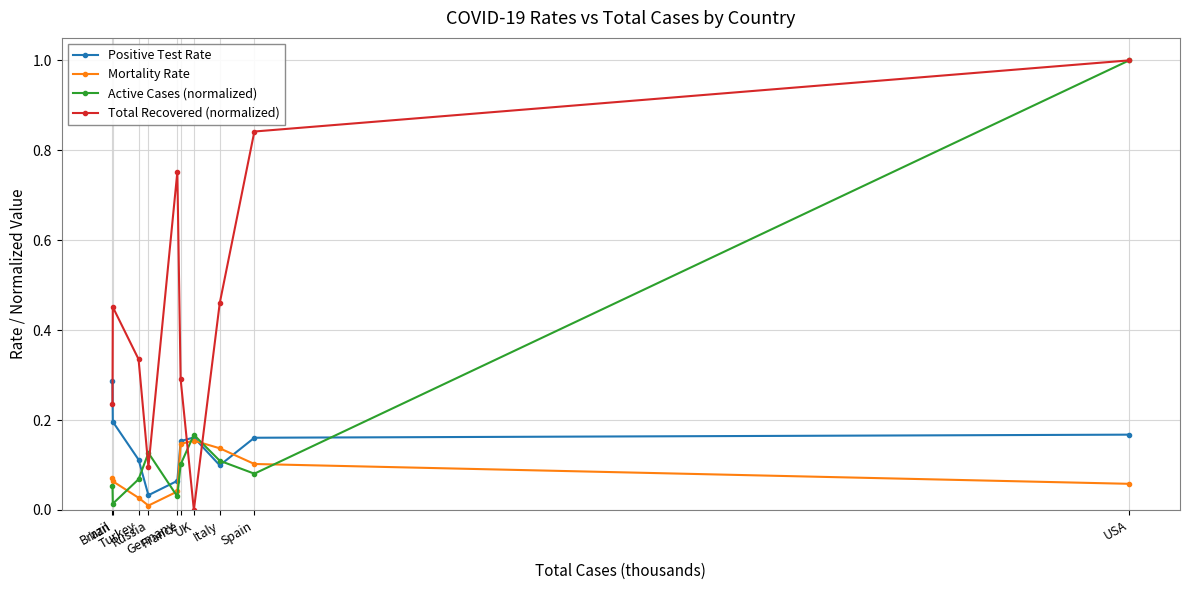

What is the label of the 5th point from the left?

Germany